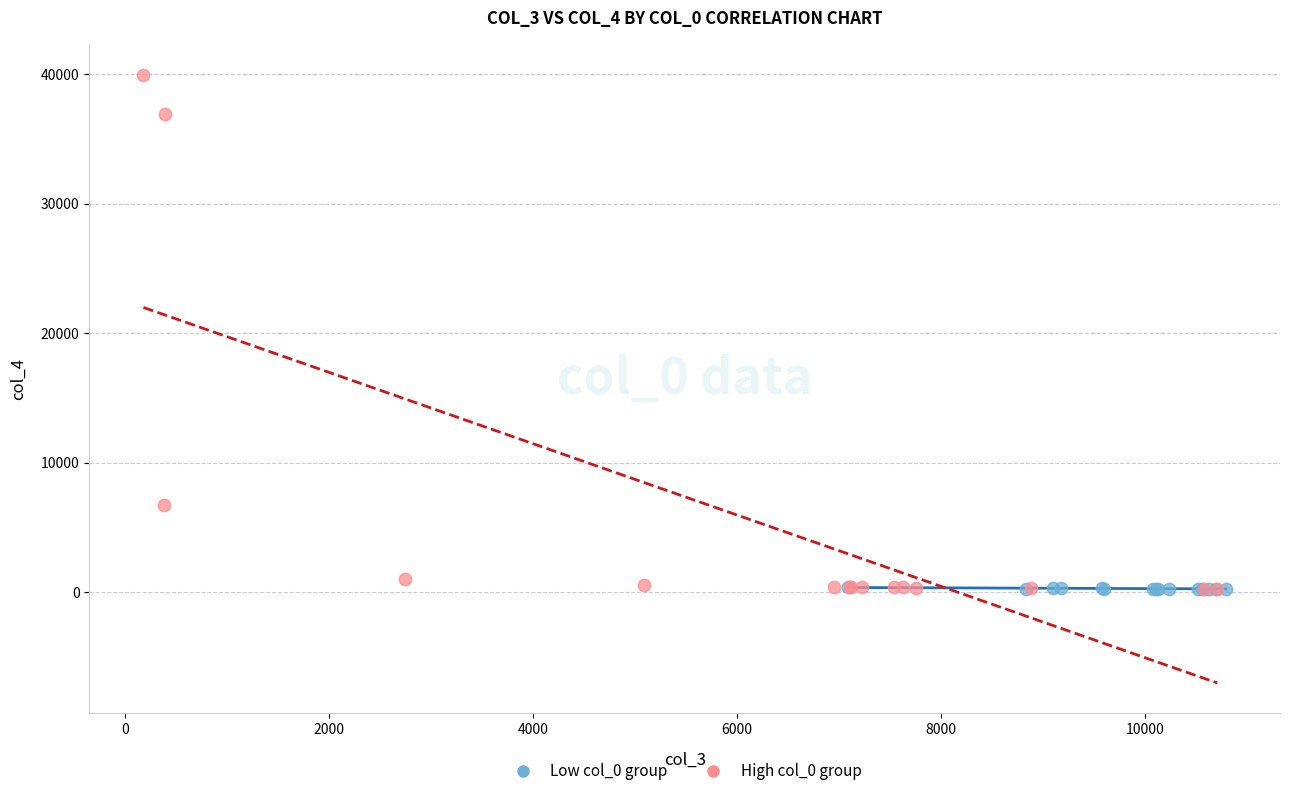

Which series has the widest spread of Y values?

High col_0 group